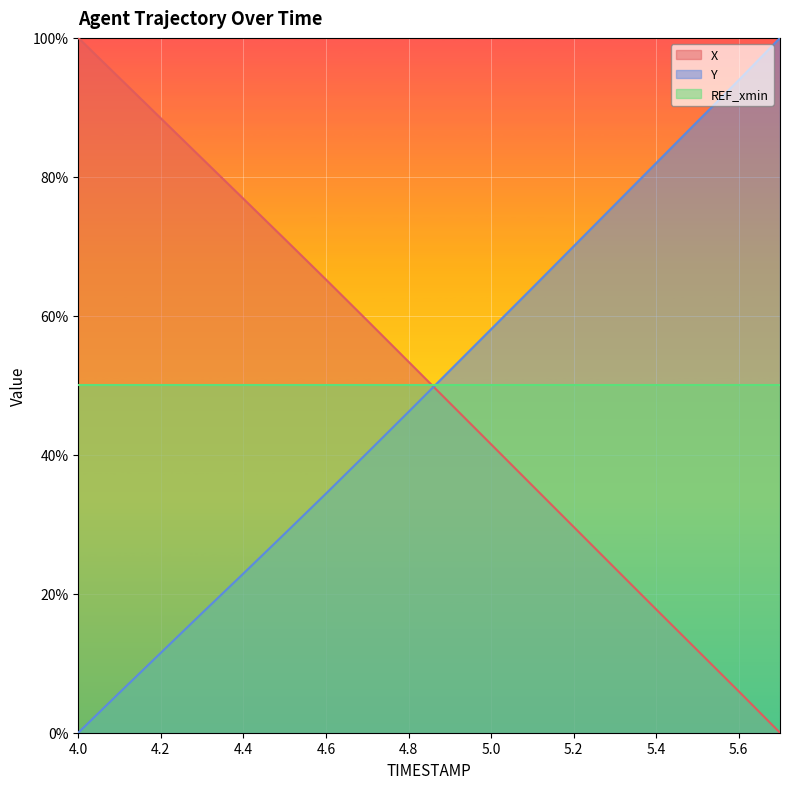

What is the maximum value shown in the chart?

1.0